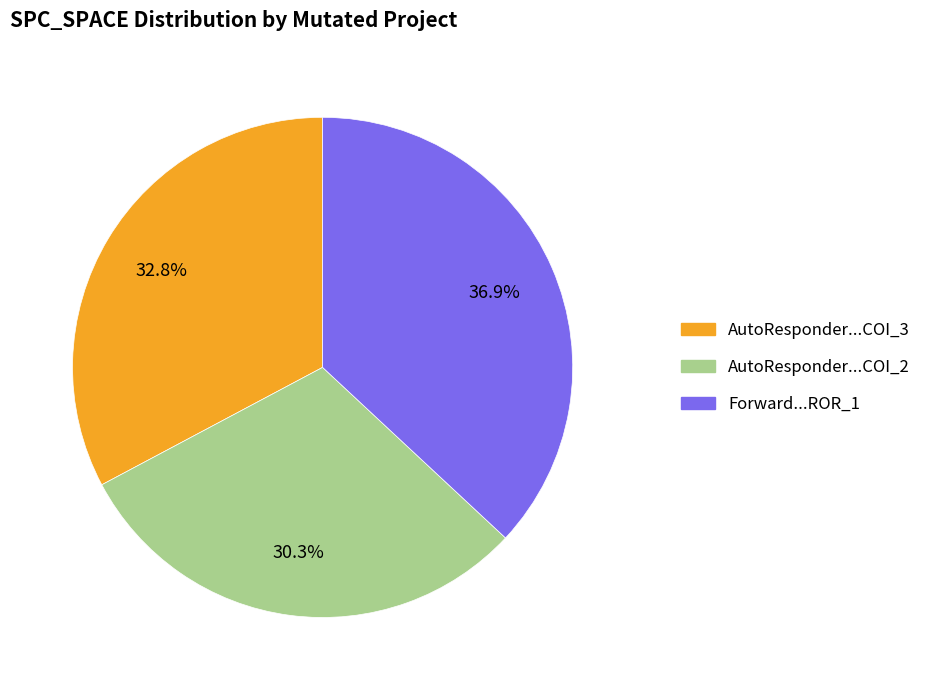

Does any single category account for the majority?

No